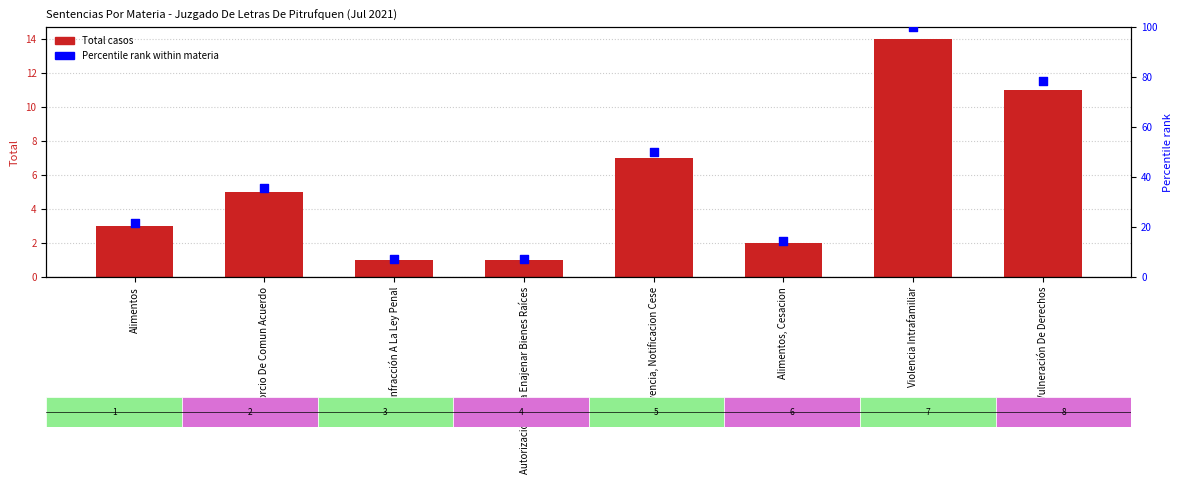

Which series contains the lowest Y value?

Total